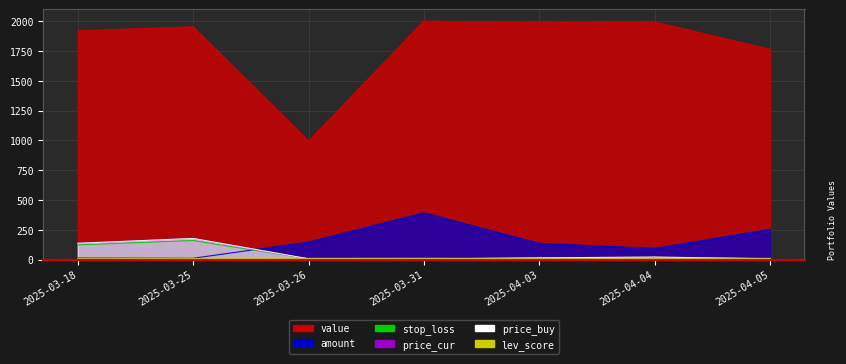

Does the chart have visible grid lines?

Yes